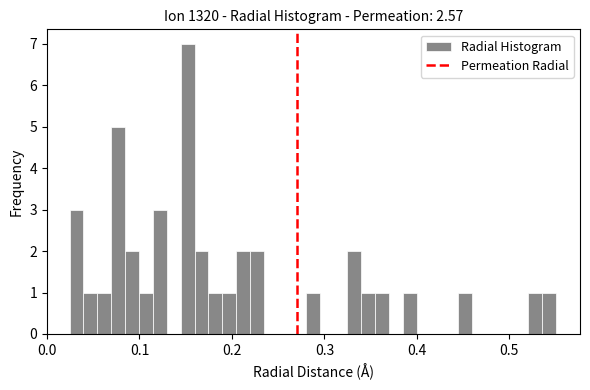

Read against the x-axis, roughly where is the centre of the tallest bar?

0.15